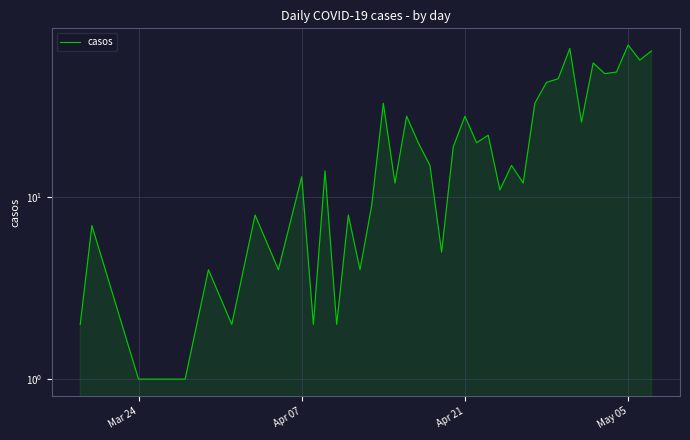

How many series are shown in this chart?

1